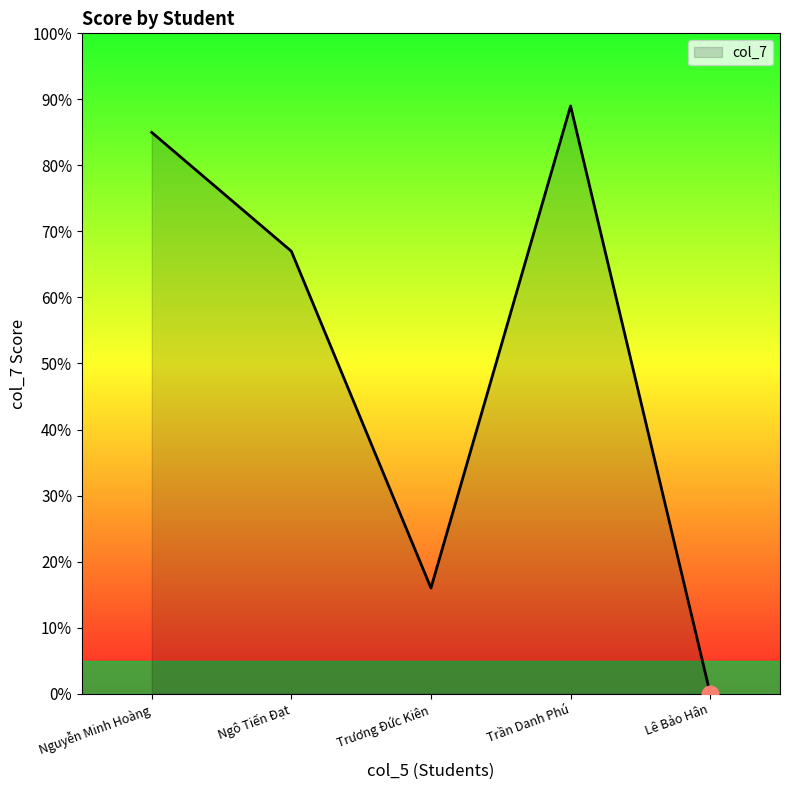

What is the difference between the maximum and minimum values?

89